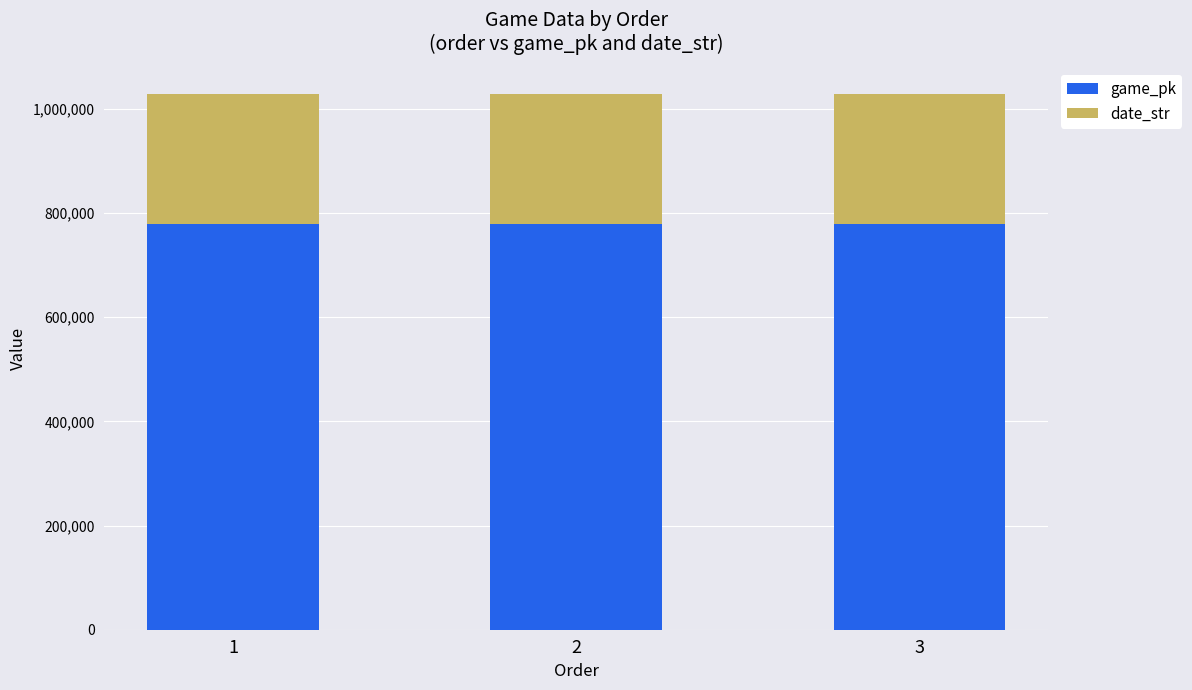

What is the total value across all series at 2?

1028637